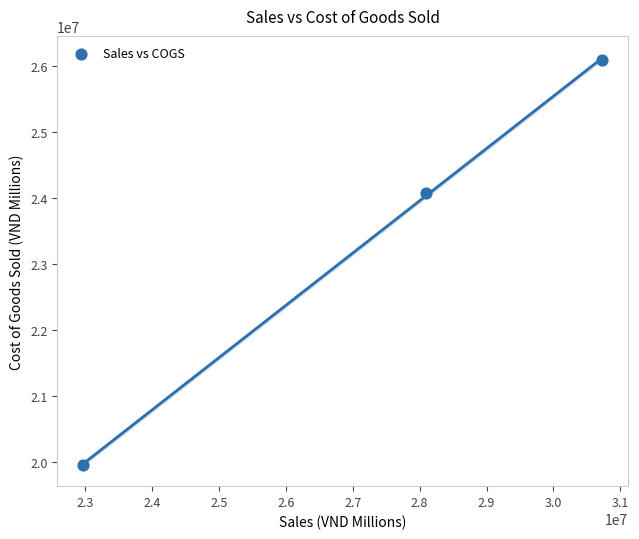

What Y value in the scatter plot is closest to 23025702?

24075303